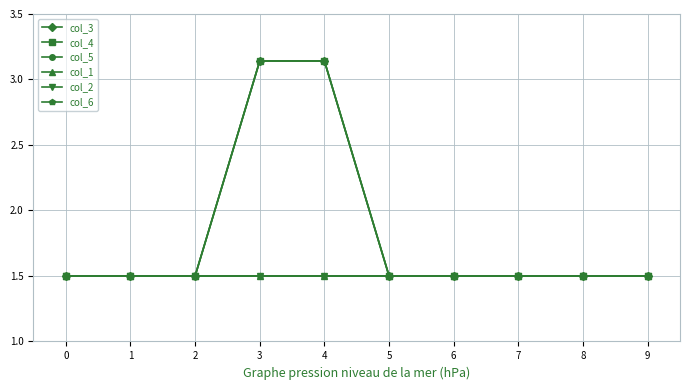

Does the chart have visible grid lines?

Yes